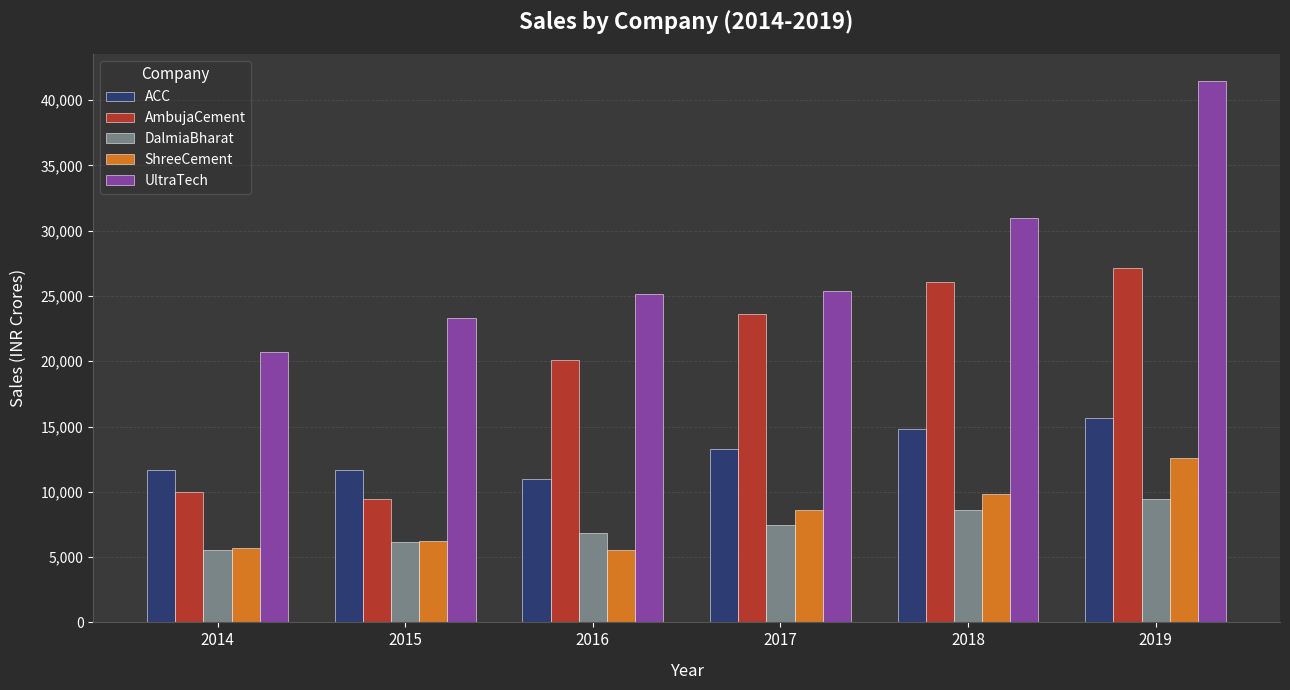

How many bars are there in each group?

5